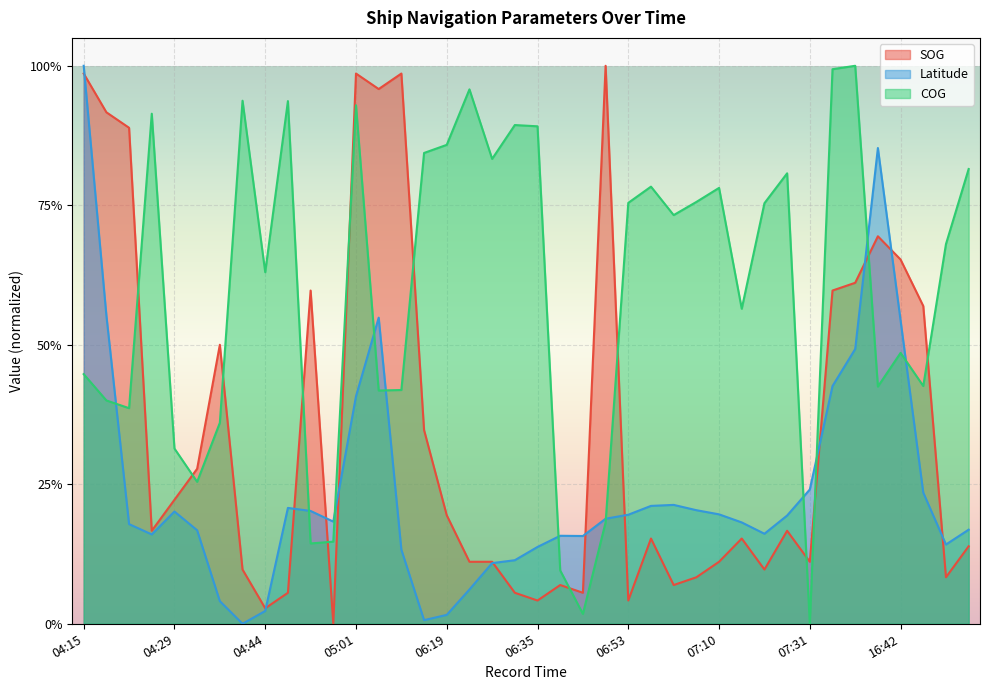

Does the chart display data point markers on the line(s)?

No